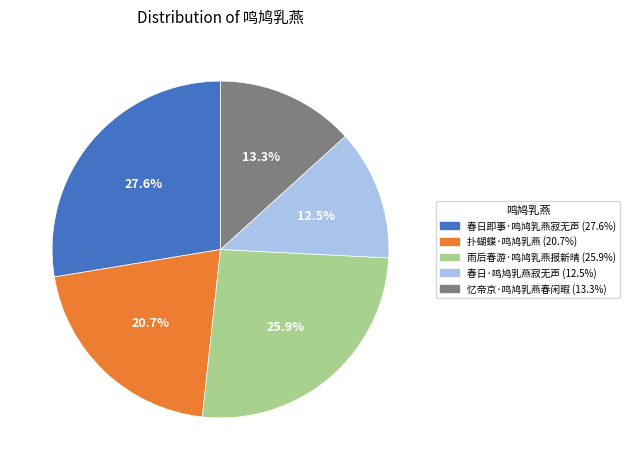

The 雨后春游·鸣鸠乳燕报新晴 slice represents 26% of the pie. True or false?

True